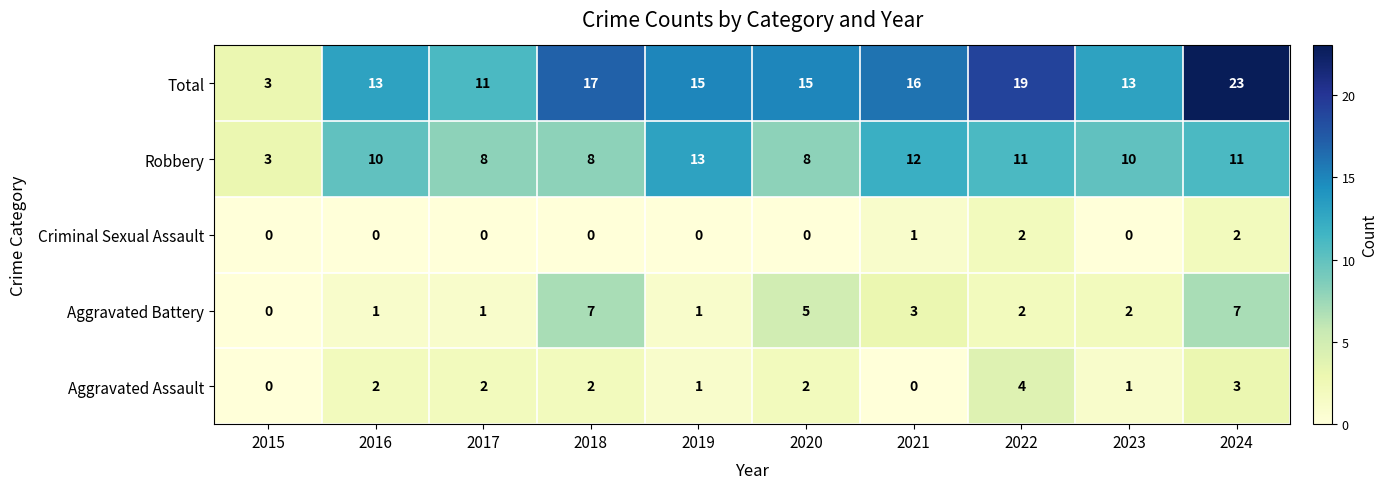

What is the sum of all Total values?

145